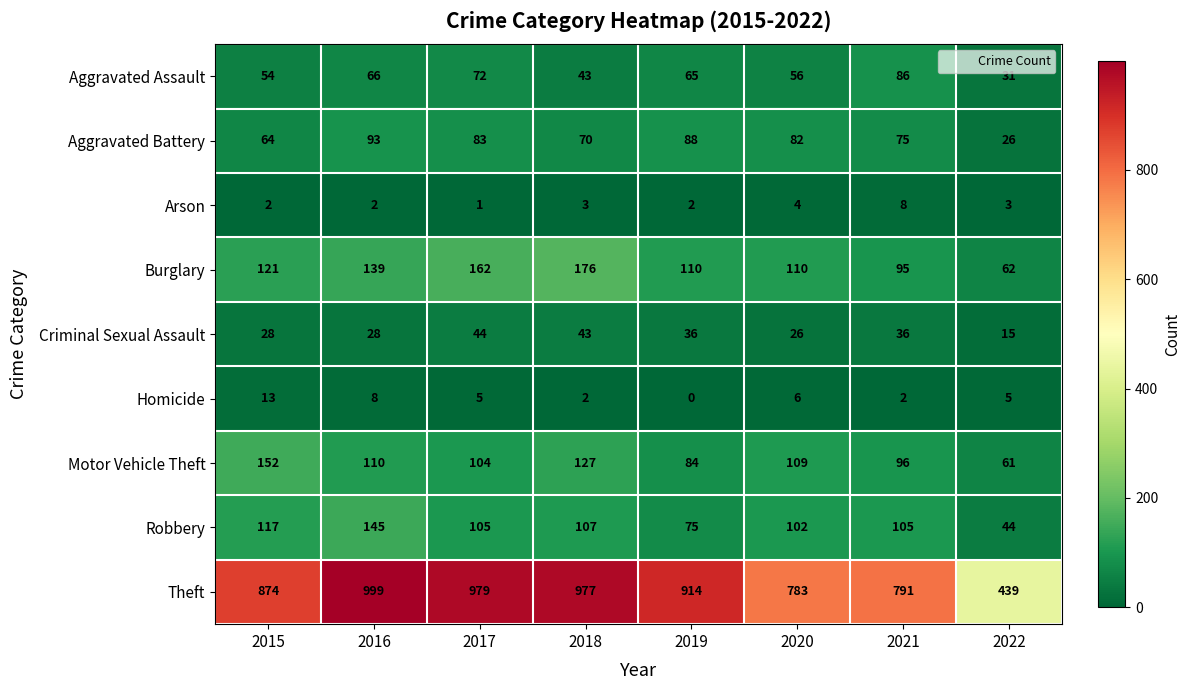

Where is Burglary nearest to the value 119?

2015